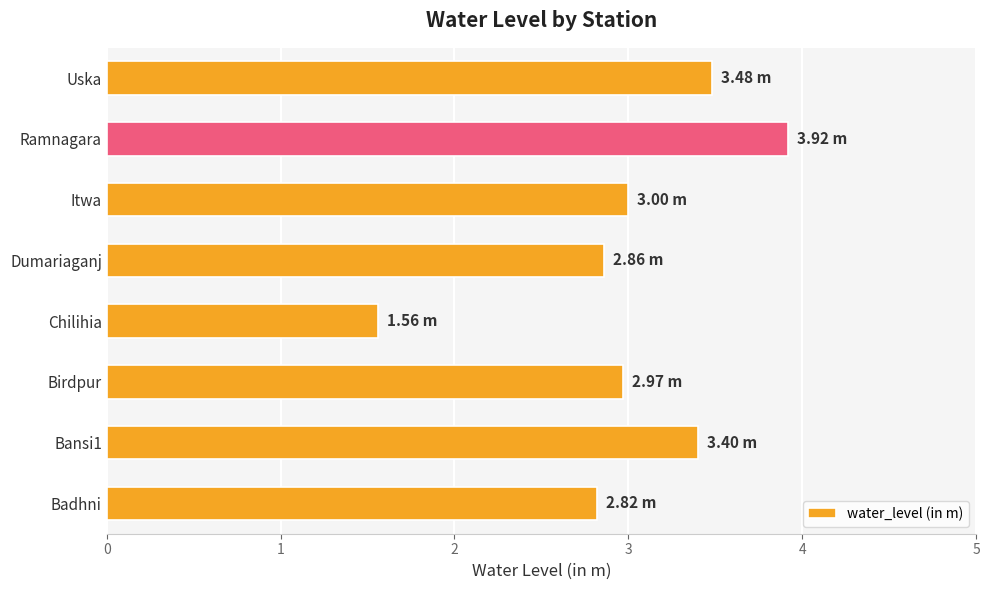

What is the sum of the values at Dumariaganj and Birdpur?

5.8